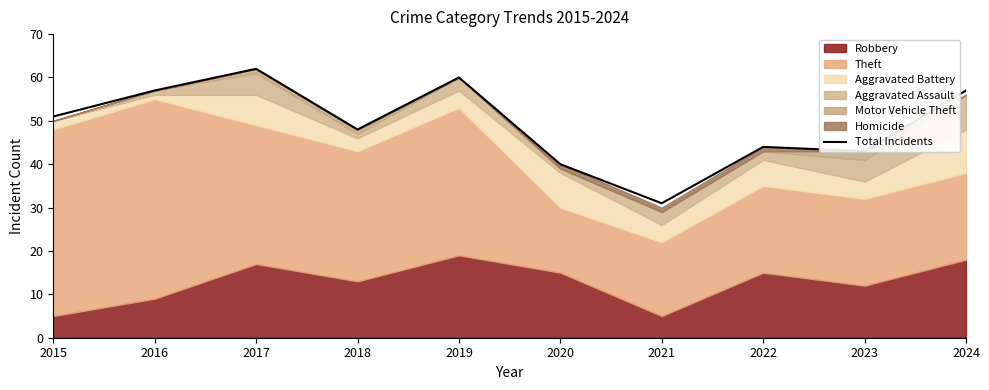

How many interior local peaks (higher than both neighbors) does the data have?

3